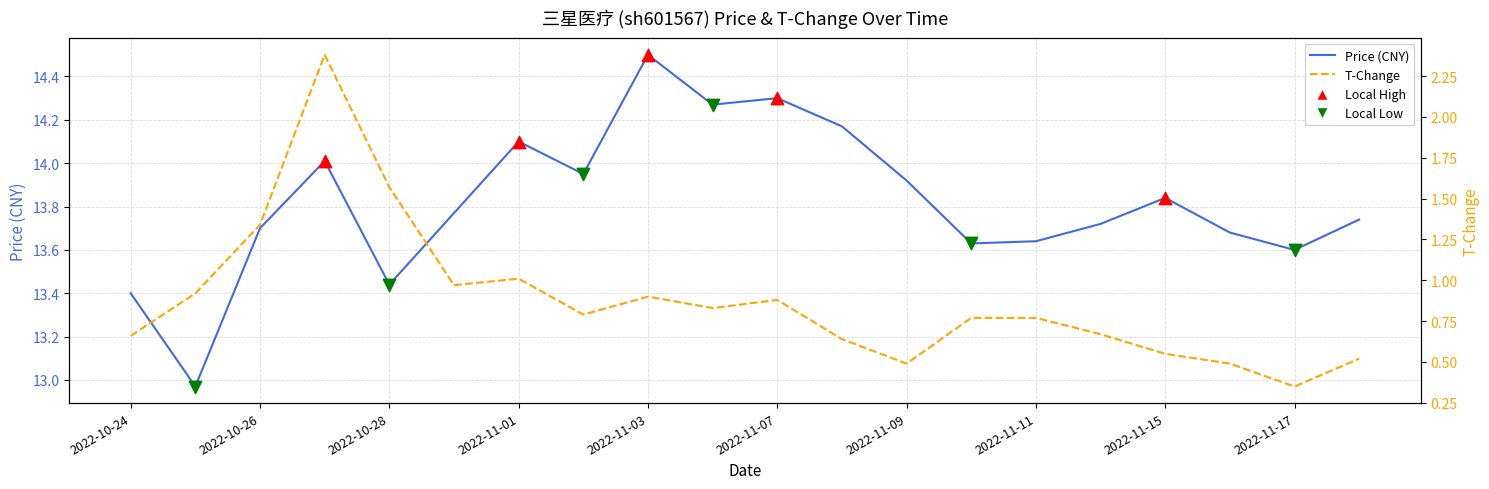

Which series has the largest total across all categories?

price